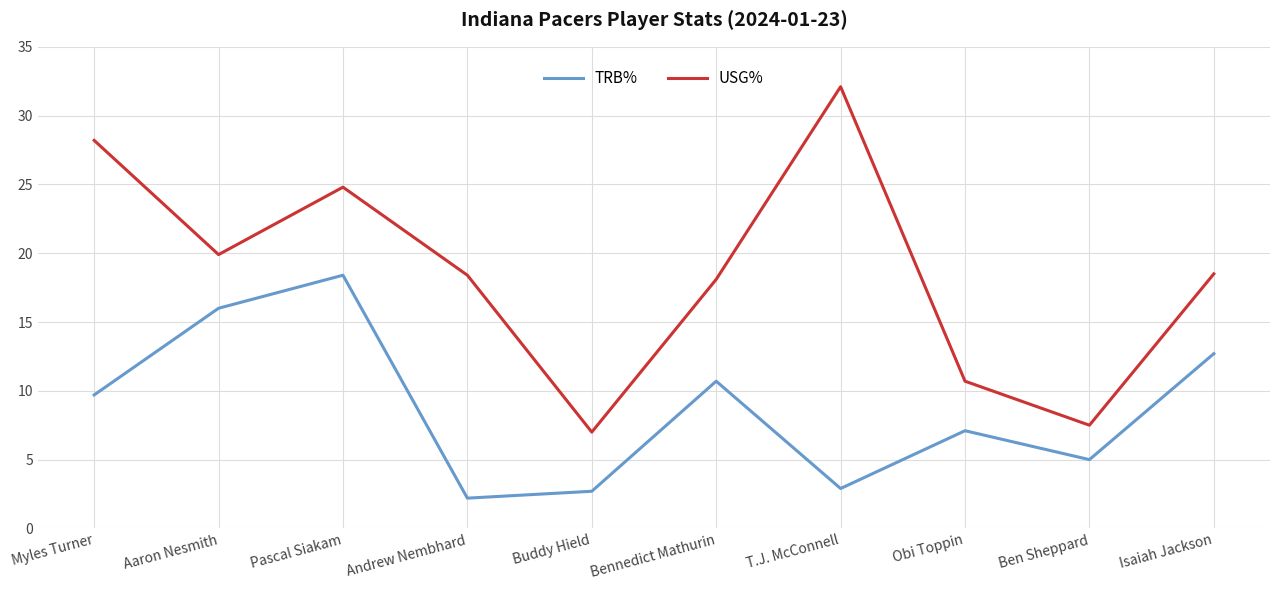

Count the number of categories in the chart.

10